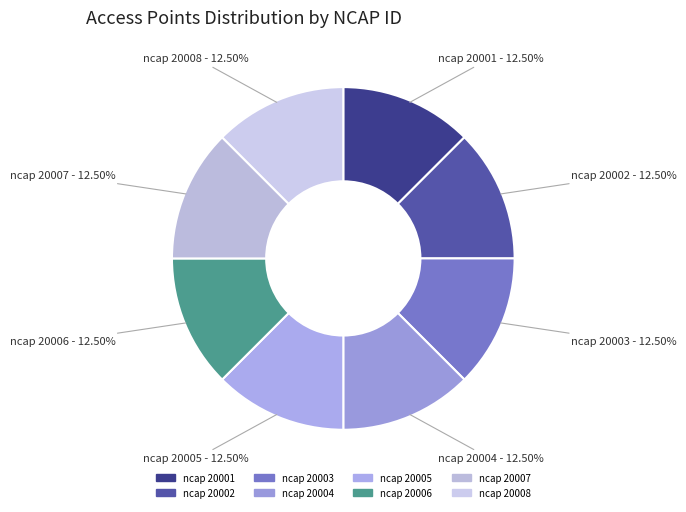

Does ncap 20006 account for over 50% of the chart?

No